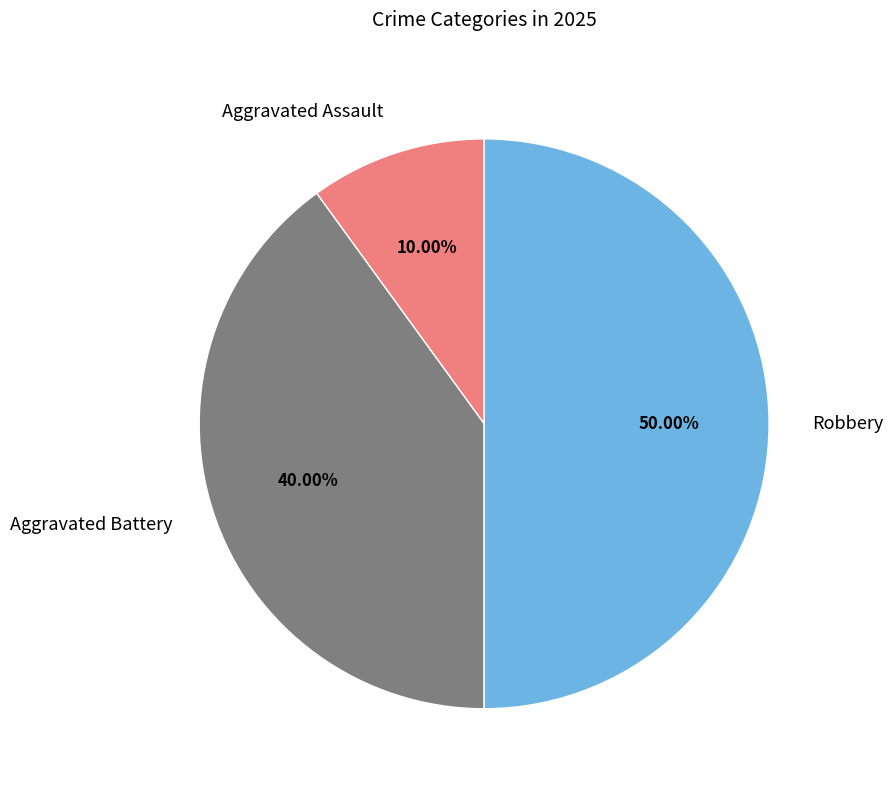

Which category has the biggest portion of the pie?

Robbery